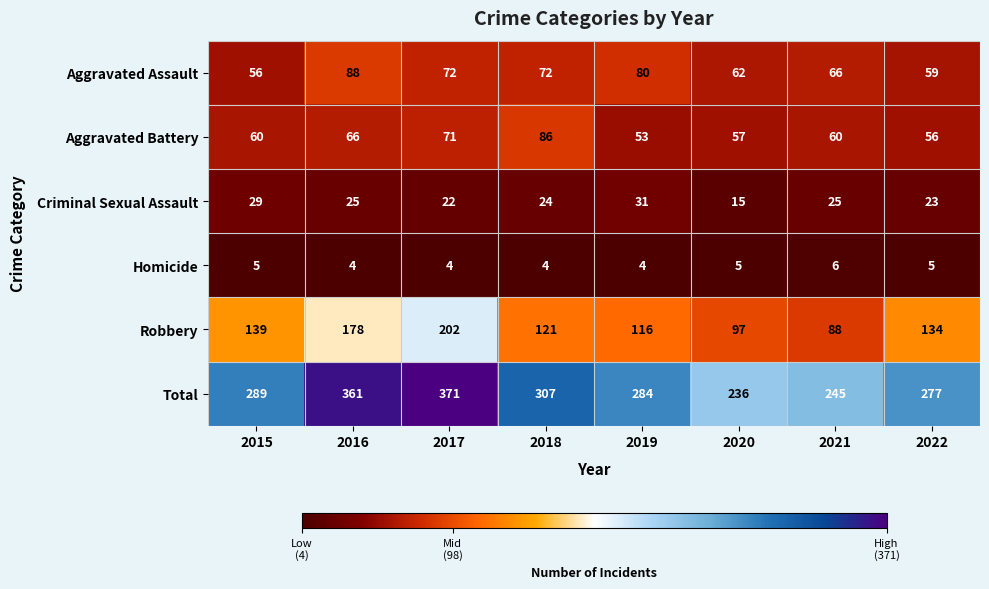

At which category does the chart reach its peak across all series?

2017